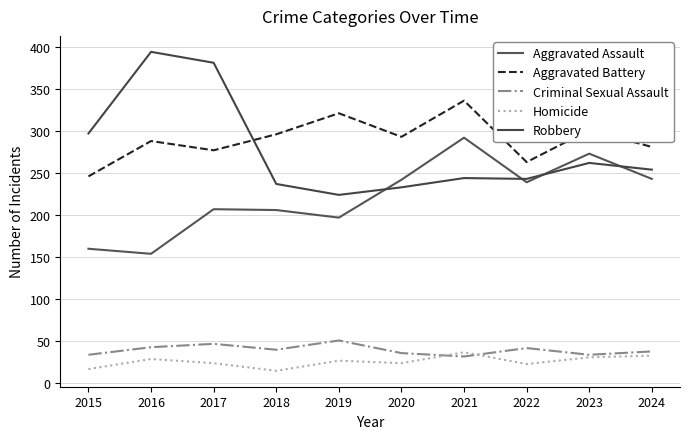

Does the chart have visible grid lines?

Yes